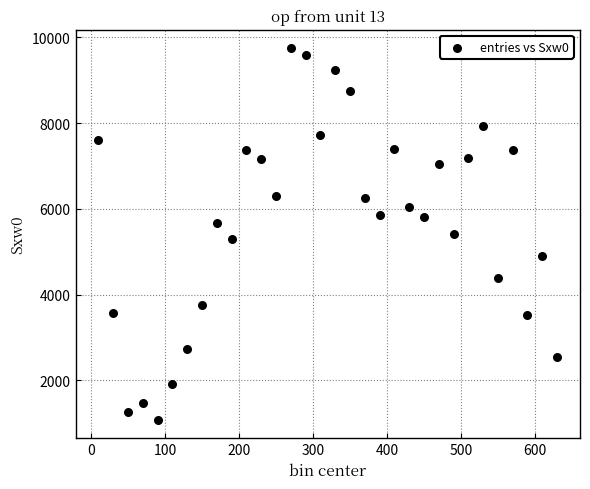

What is the range of Y values (max minus min)?

8653